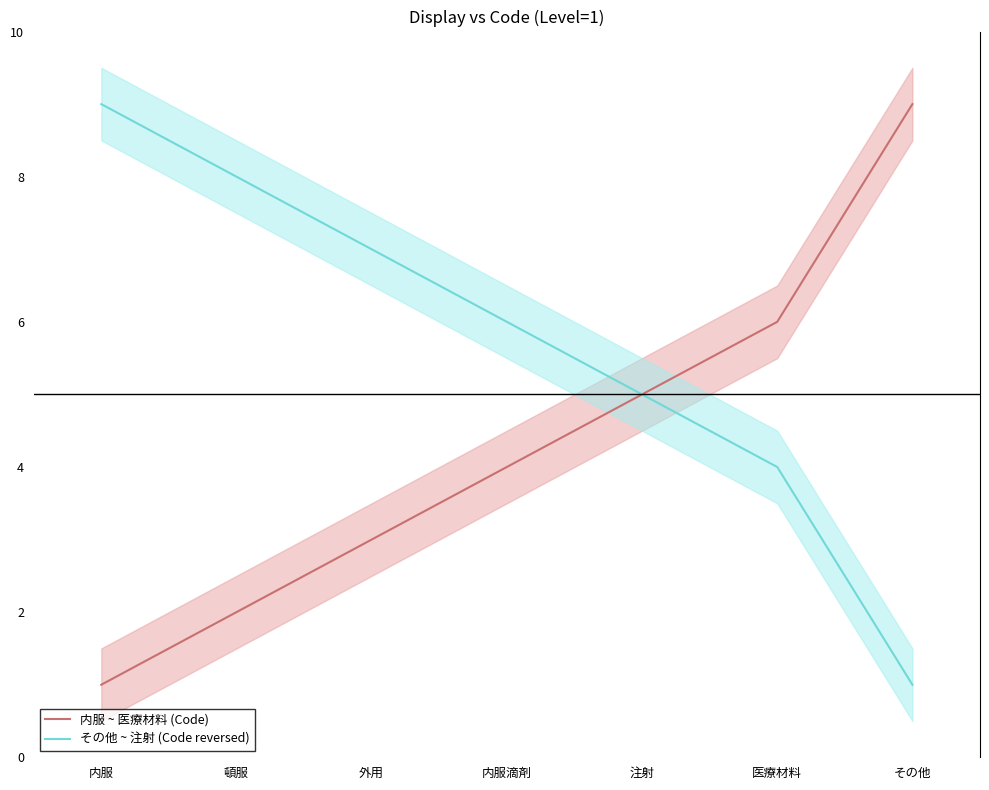

Reading left to right, list all the values displayed in this chart.

内服 ~ 医療材料 (Code): 1	2	3	4	5	6	9
その他 ~ 注射 (Code reversed): 9	8	7	6	5	4	1